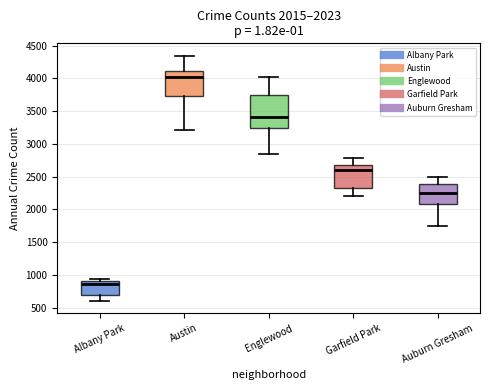

Which box is the tallest, from its lower edge to its upper edge?

Englewood